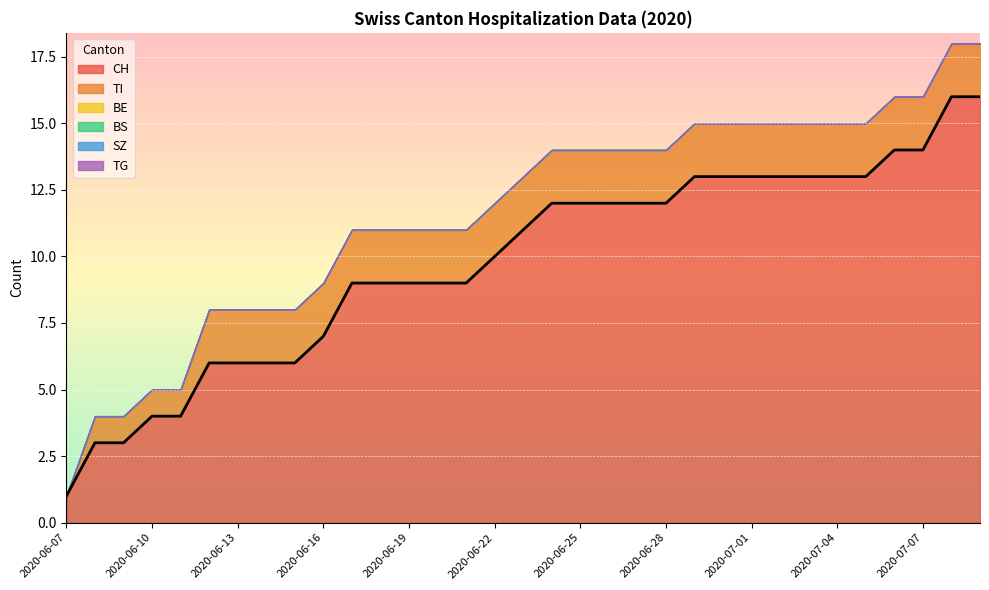

The value of TG at 2020-06-27 is 0. True or false?

True